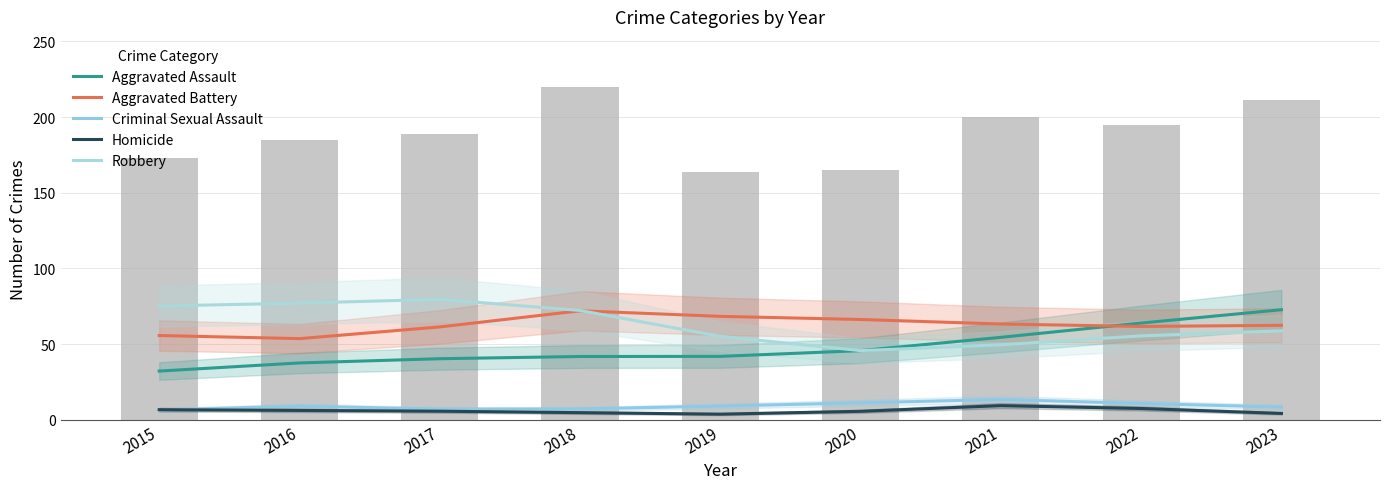

What is the sum of the Robbery values at 2016 and 2018?

149.4